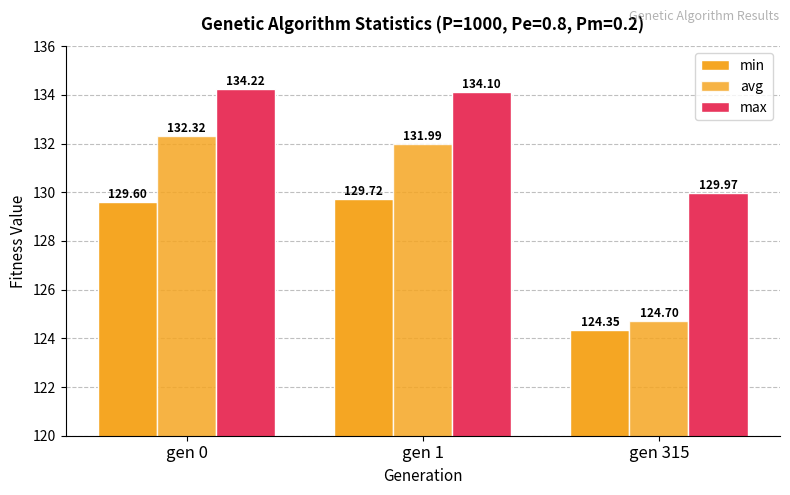

List the series in order of their peak value, highest first.

max, avg, min